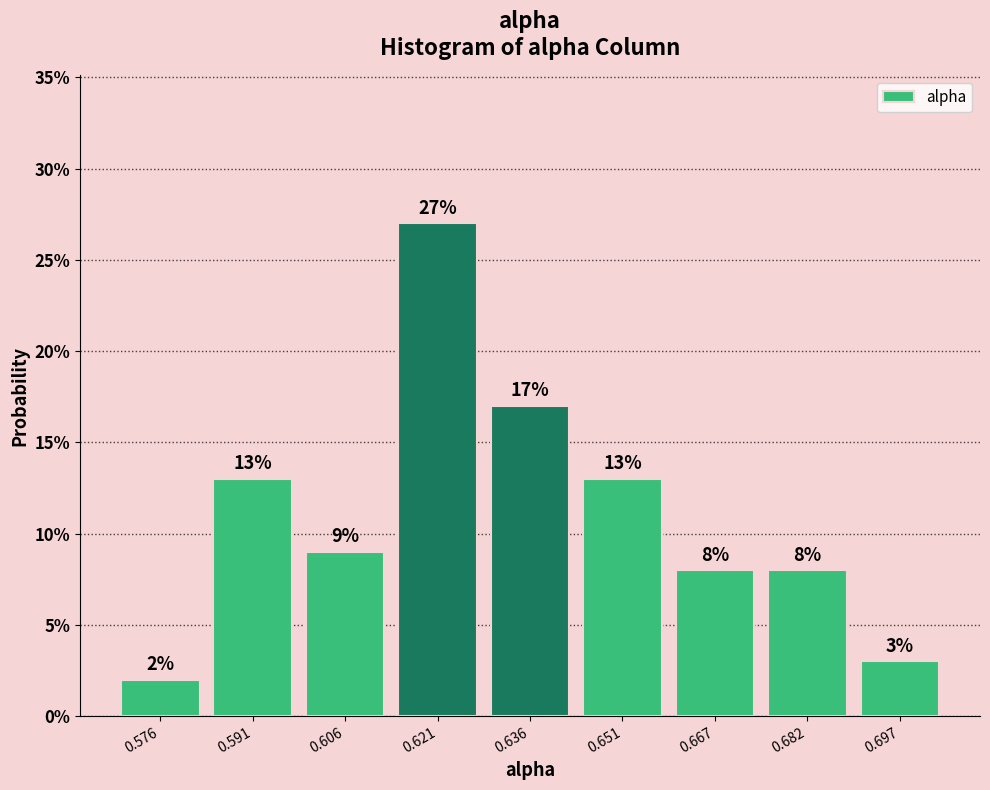

Which range on the x-axis has the tallest bar?

0.614 to 0.628